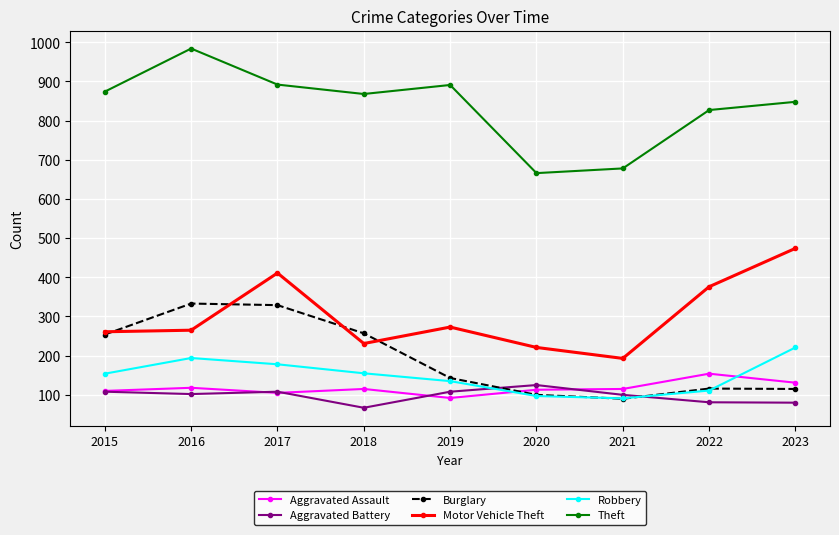

How many data points does each series have?

9